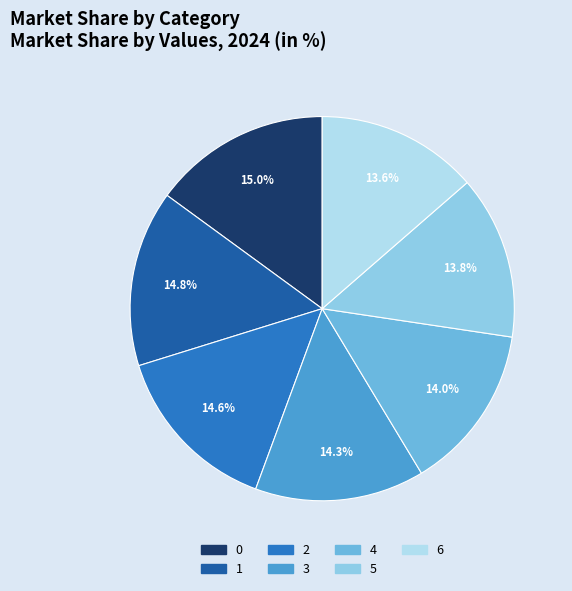

Does any single category account for the majority?

No